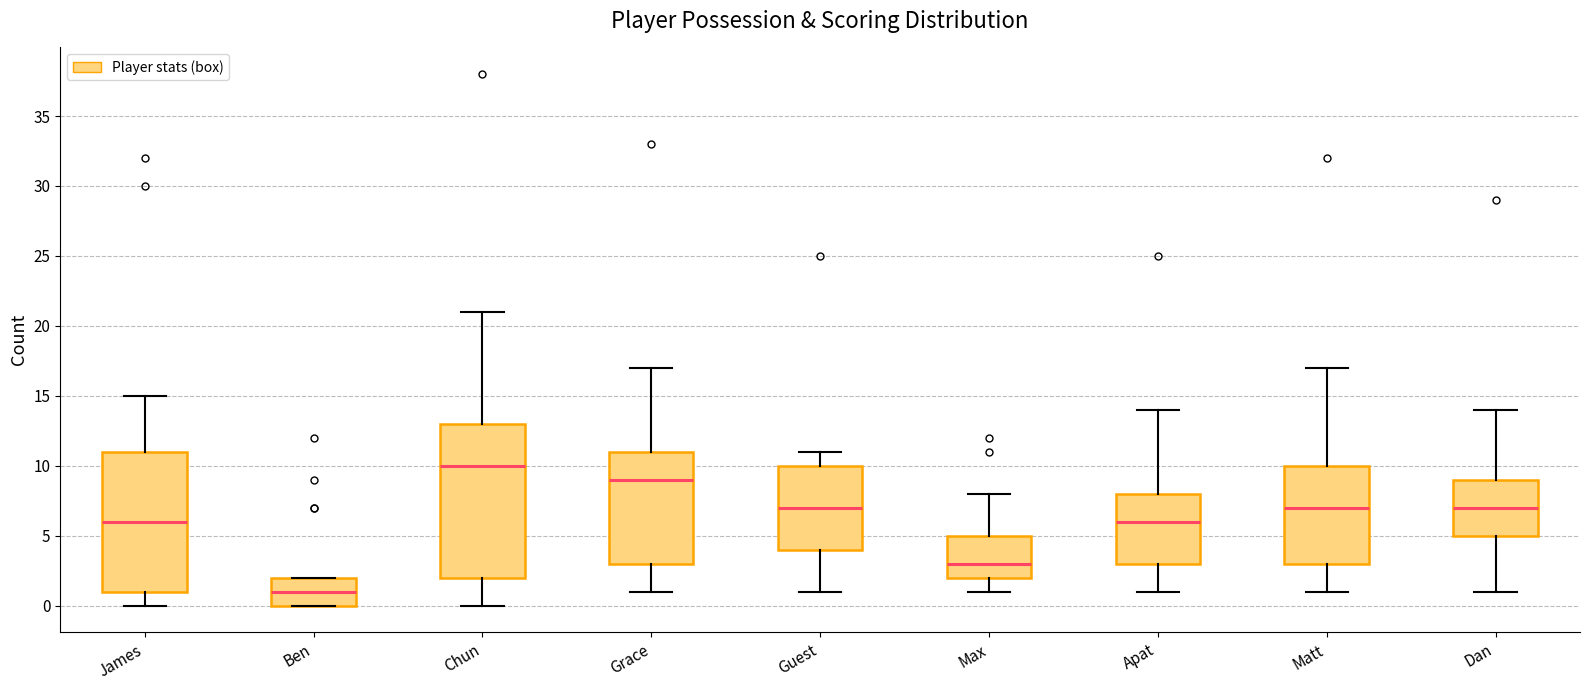

Reading left to right, transcribe this box plot: for each box, give where its median line is, the range the box spans, and where its two whiskers end, as read against the y-axis. The values are not printed on the chart, so give them approximately, as read against the axis.

James: median 6, box 1 to 11, whiskers 0 to 15
Ben: median 1, box 0 to 2, whiskers 0 to 2
Chun: median 10, box 2 to 13, whiskers 0 to 21
Grace: median 9, box 3 to 11, whiskers 1 to 17
Guest: median 7, box 4 to 10, whiskers 1 to 11
Max: median 3, box 2 to 5, whiskers 1 to 8
Apat: median 6, box 3 to 8, whiskers 1 to 14
Matt: median 7, box 3 to 10, whiskers 1 to 17
Dan: median 7, box 5 to 9, whiskers 1 to 14